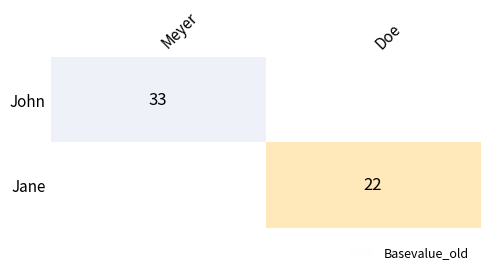

True or false: John has a value of 33 at Meyer.

True